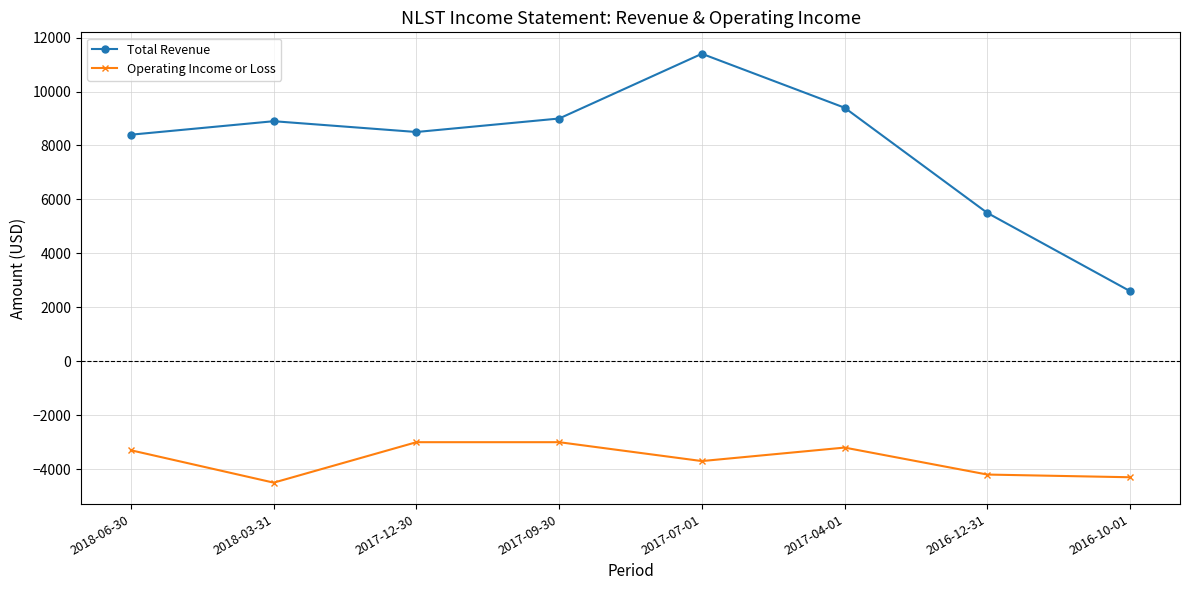

At which category is the sum across all series the highest?

2017-07-01